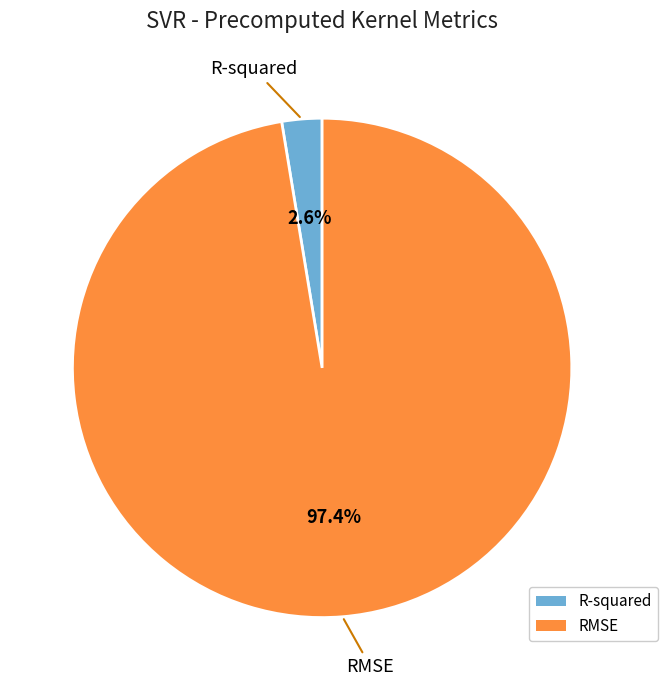

Combined, do RMSE and R-squared account for over 50%?

Yes